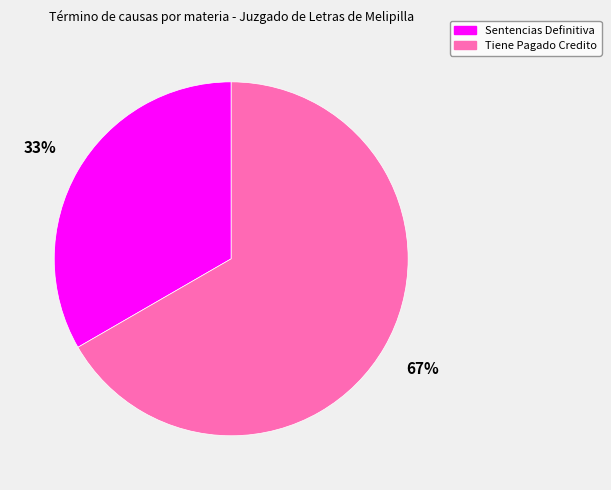

Does Sentencias Definitiva represent more than half of the total?

No